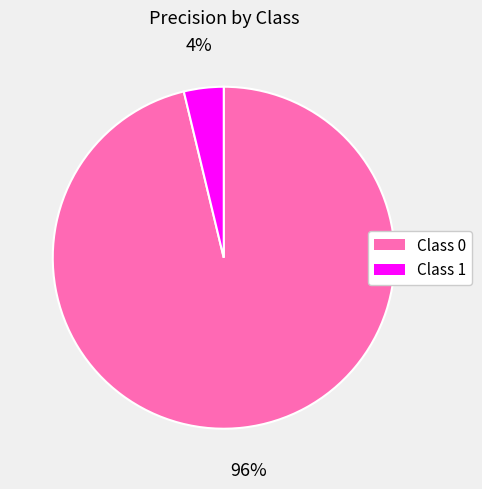

To the nearest percent, what is the combined percentage of Class 1 and Class 0?

100%